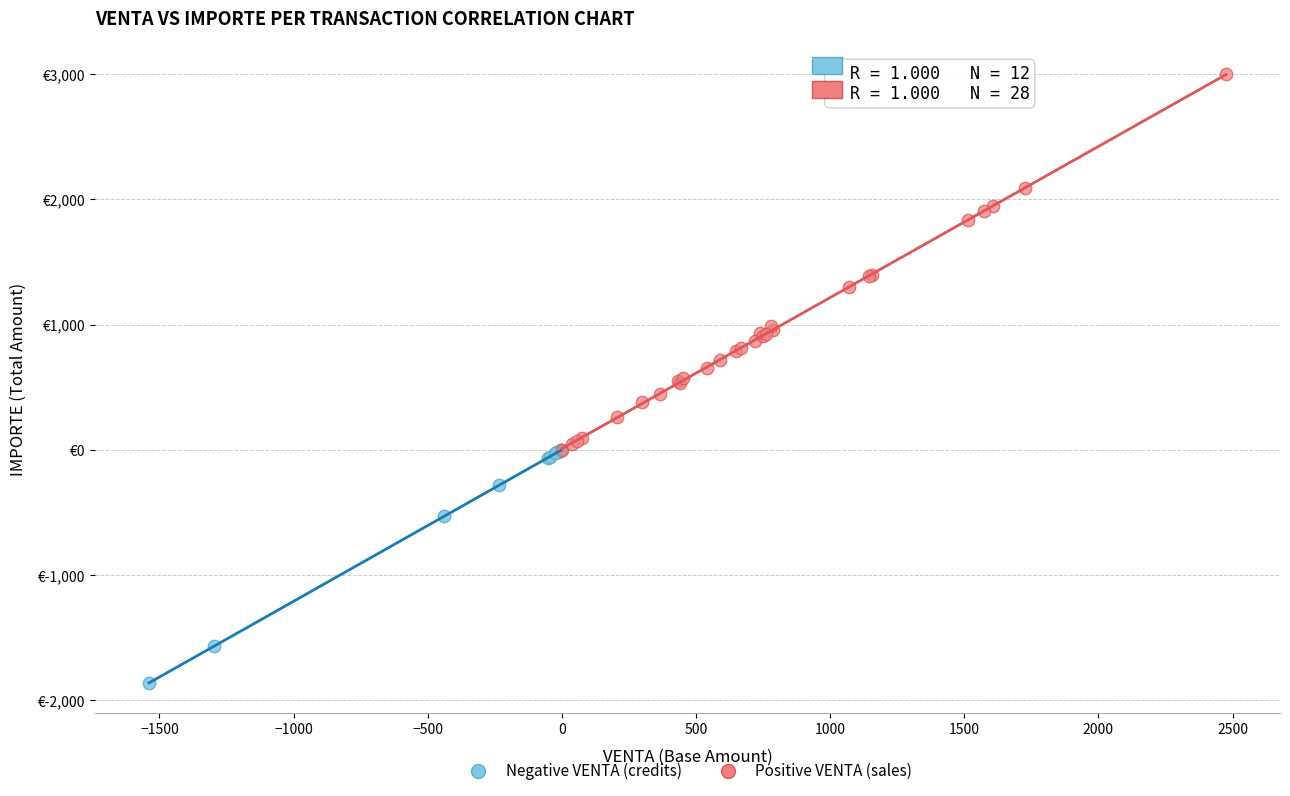

Which series contains the highest Y value?

Positive VENTA (sales)